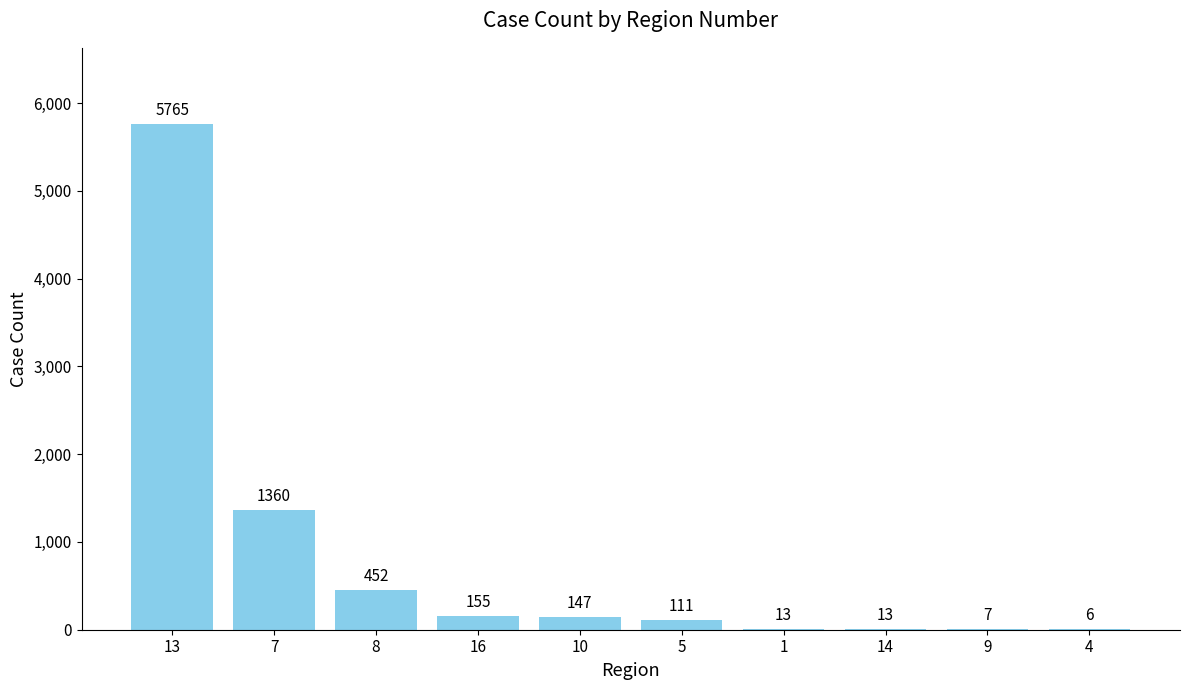

What is the ratio of the value at 13 to the value at 14?

443.5